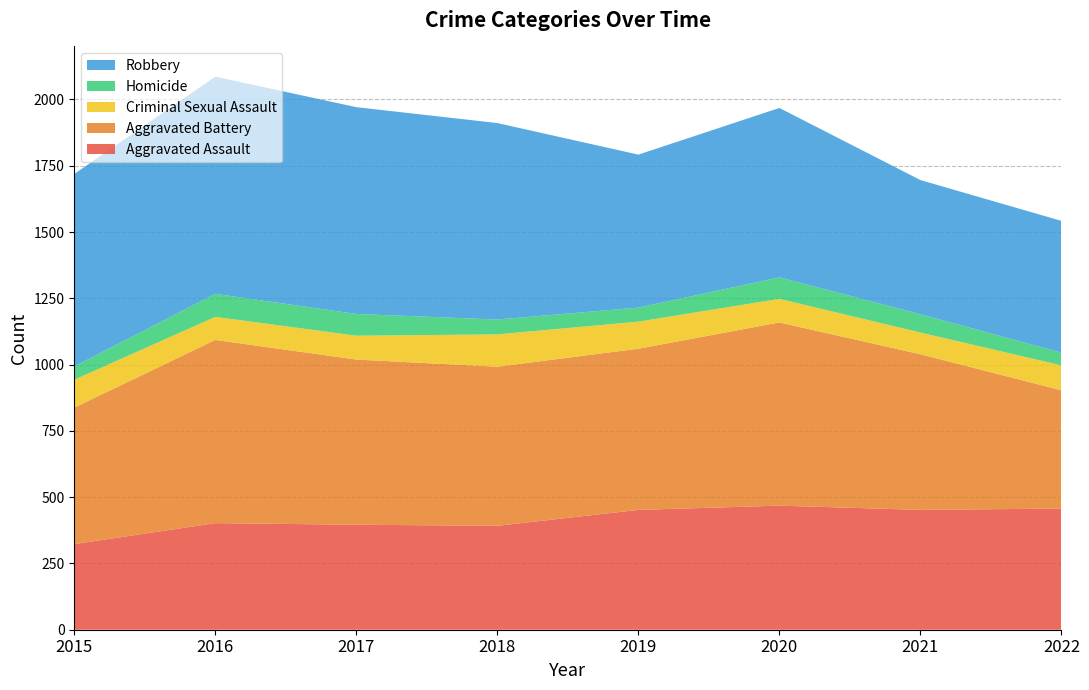

Reading left to right, list all the values displayed in this chart.

Aggravated Assault: 323	402	396	392	452	468	452	457
Aggravated Battery: 515	691	623	600	608	691	587	446
Criminal Sexual Assault: 105	87	90	122	102	89	82	94
Homicide: 50	87	82	56	53	81	69	48
Robbery: 726	819	780	741	577	639	506	497